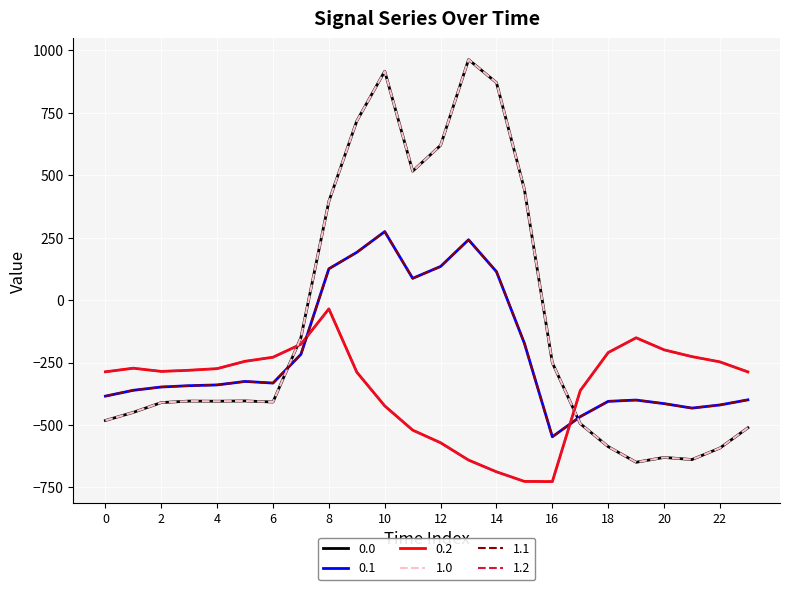

Does the chart have visible grid lines?

Yes